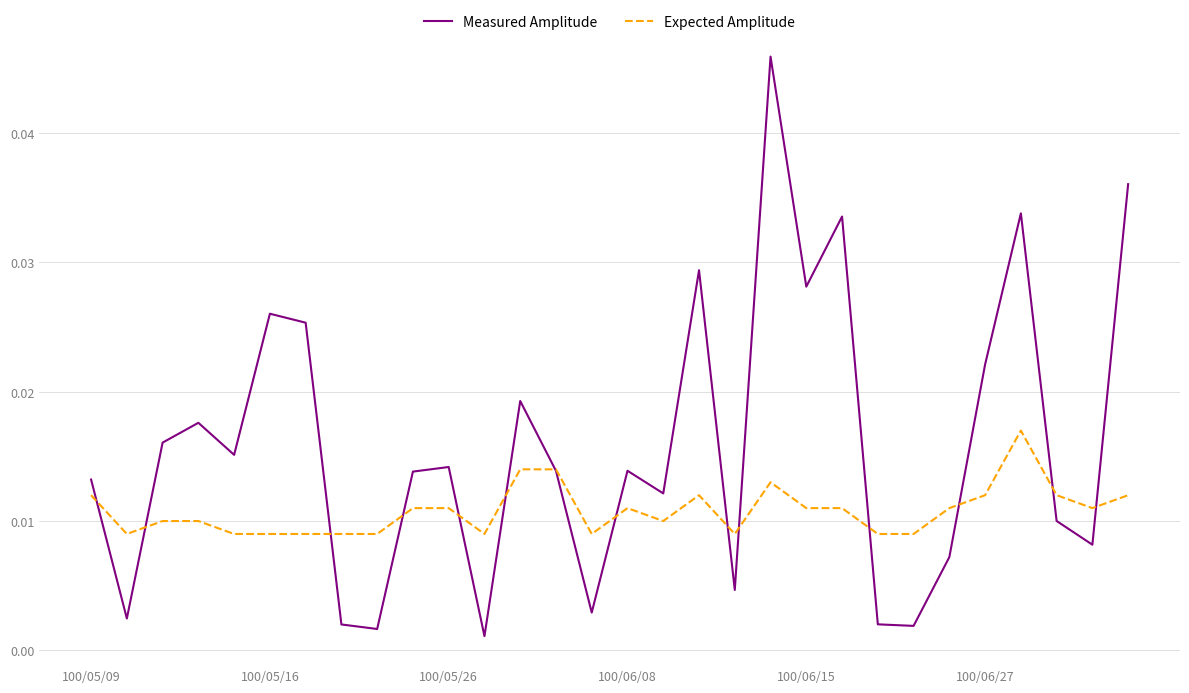

What are all the series names shown in the legend?

Measured Amplitude, Expected Amplitude